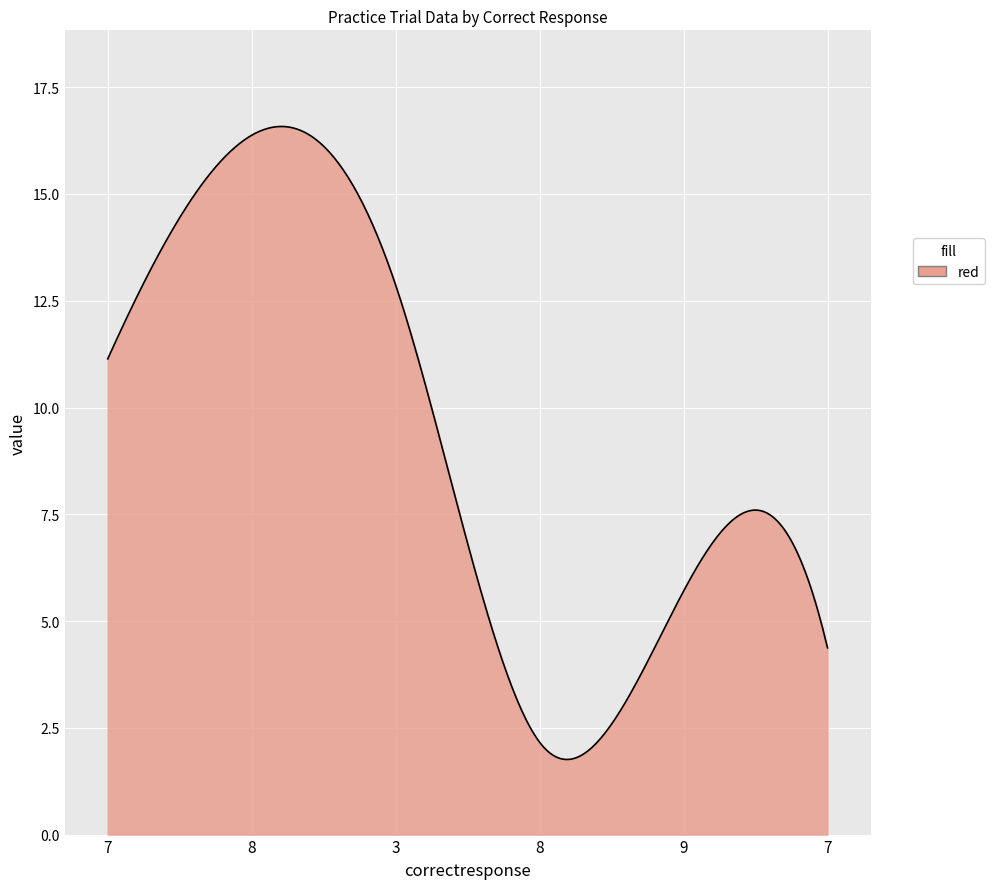

What is the greatest value displayed?

16.6